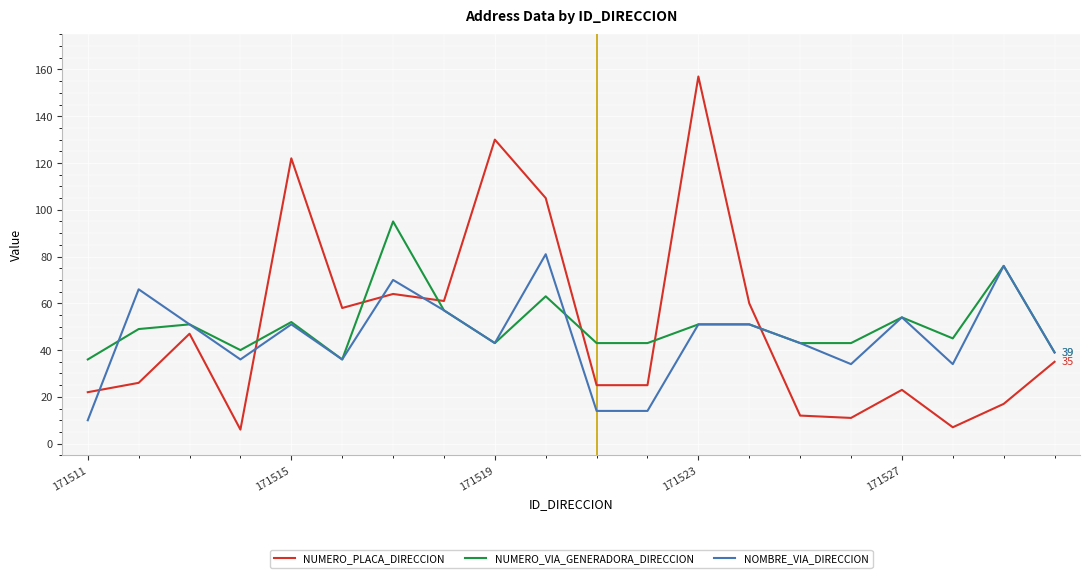

List the series in order of their peak value, lowest first.

NOMBRE_VIA_DIRECCION, NUMERO_VIA_GENERADORA_DIRECCION, NUMERO_PLACA_DIRECCION